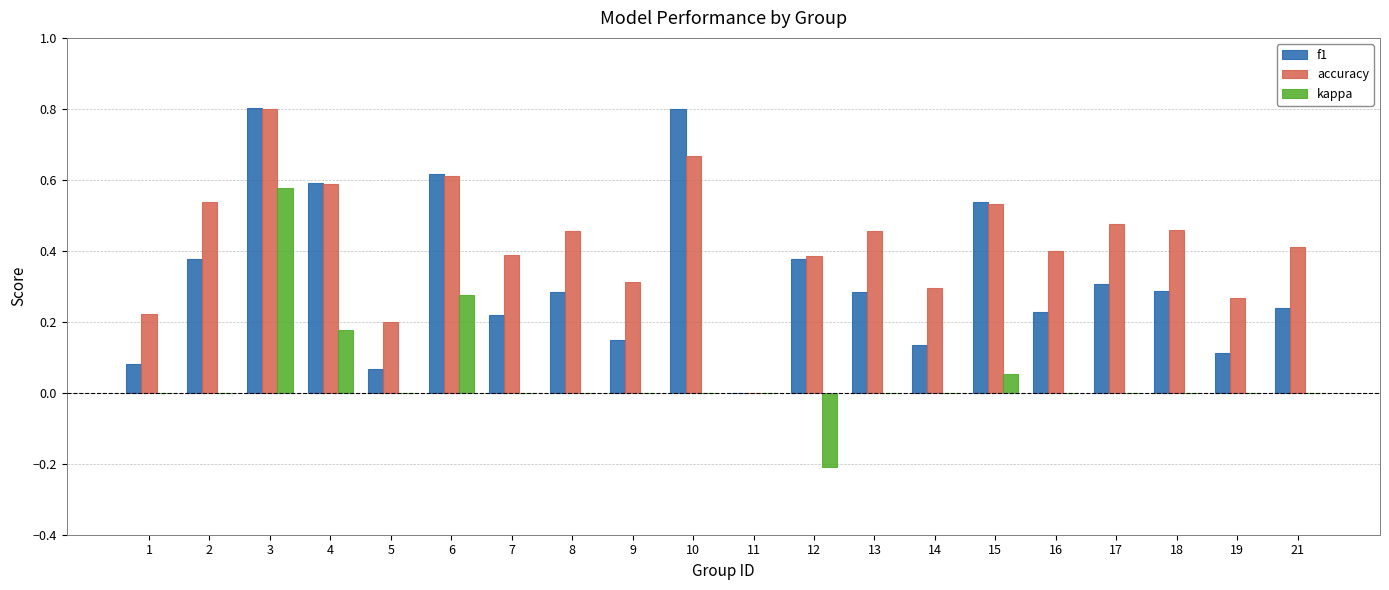

What is the maximum value for accuracy?

0.8